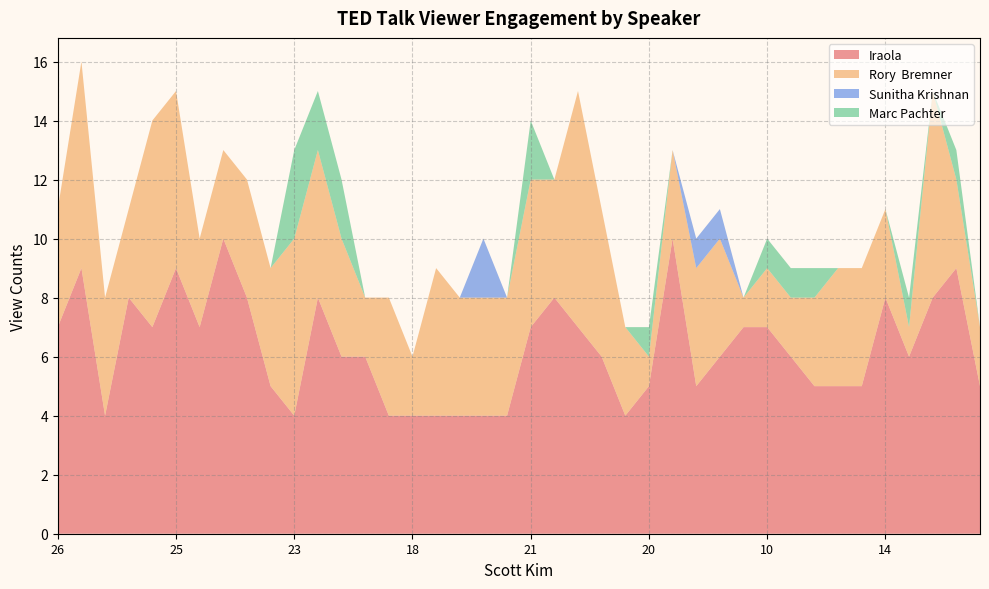

Reading left to right, transcribe all the data shown in this chart.

Iraola: 0=7	1=9	2=4	3=8	4=7	5=9	6=7	7=10	8=8	9=5	10=4	11=8	12=6	13=6	14=4	15=4	16=4	17=4	18=4	19=4	20=7	21=8	22=7	23=6	24=4	25=5	26=10	27=5	28=6	29=7	30=7	31=6	32=5	33=5	34=5	35=8	36=6	37=8	38=9	39=5
Rory  Bremner: 0=4	1=7	2=4	3=3	4=7	5=6	6=3	7=3	8=4	9=4	10=6	11=5	12=4	13=2	14=4	15=2	16=5	17=4	18=4	19=4	20=5	21=4	22=8	23=5	24=3	25=1	26=3	27=4	28=4	29=1	30=2	31=2	32=3	33=4	34=4	35=3	36=1	37=7	38=3	39=2
Sunitha Krishnan: 0=0	1=0	2=0	3=0	4=0	5=0	6=0	7=0	8=0	9=0	10=0	11=0	12=0	13=0	14=0	15=0	16=0	17=0	18=2	19=0	20=0	21=0	22=0	23=0	24=0	25=0	26=0	27=1	28=1	29=0	30=0	31=0	32=0	33=0	34=0	35=0	36=0	37=0	38=0	39=0
Marc Pachter: 0=0	1=0	2=0	3=0	4=0	5=0	6=0	7=0	8=0	9=0	10=3	11=2	12=2	13=0	14=0	15=0	16=0	17=0	18=0	19=0	20=2	21=0	22=0	23=0	24=0	25=1	26=0	27=0	28=0	29=0	30=1	31=1	32=1	33=0	34=0	35=0	36=1	37=0	38=1	39=0